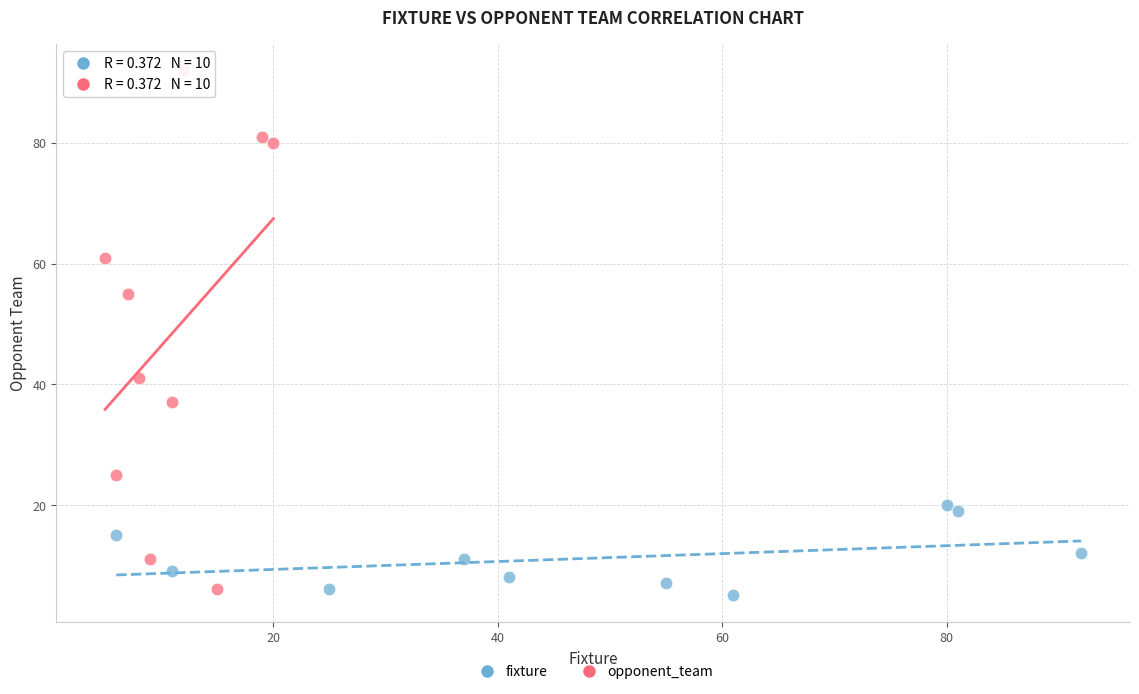

Which series contains the highest Y value?

opponent_team